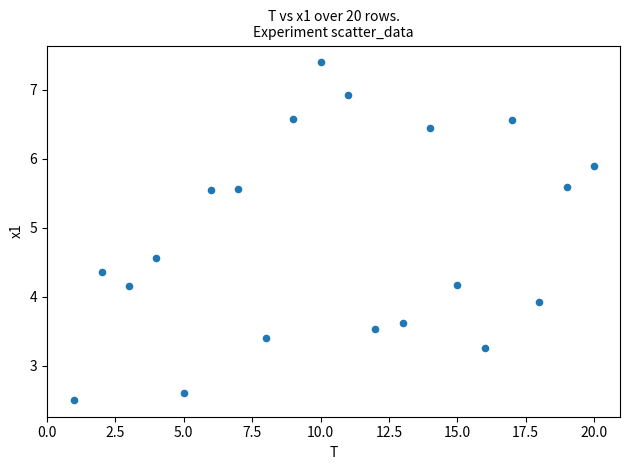

What is the range of X values (max minus min)?

19.0